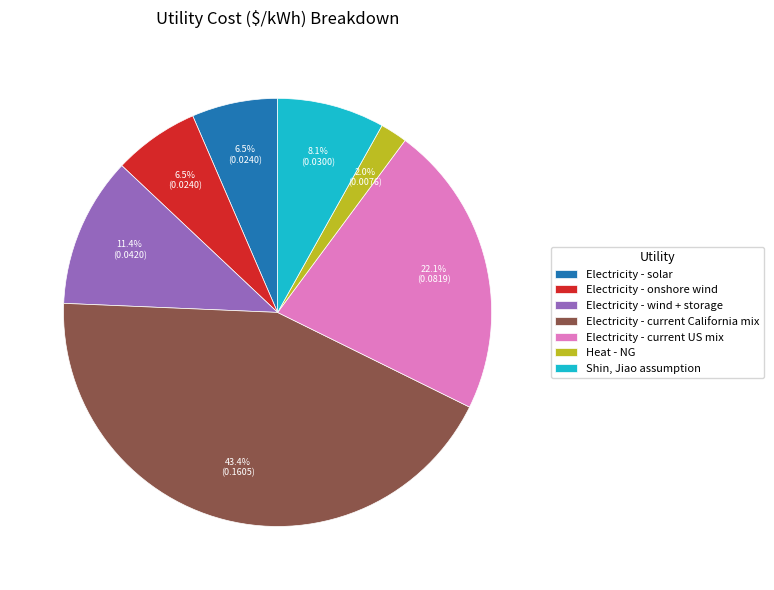

What portion of the pie excludes Electricity - onshore wind?

93.5%